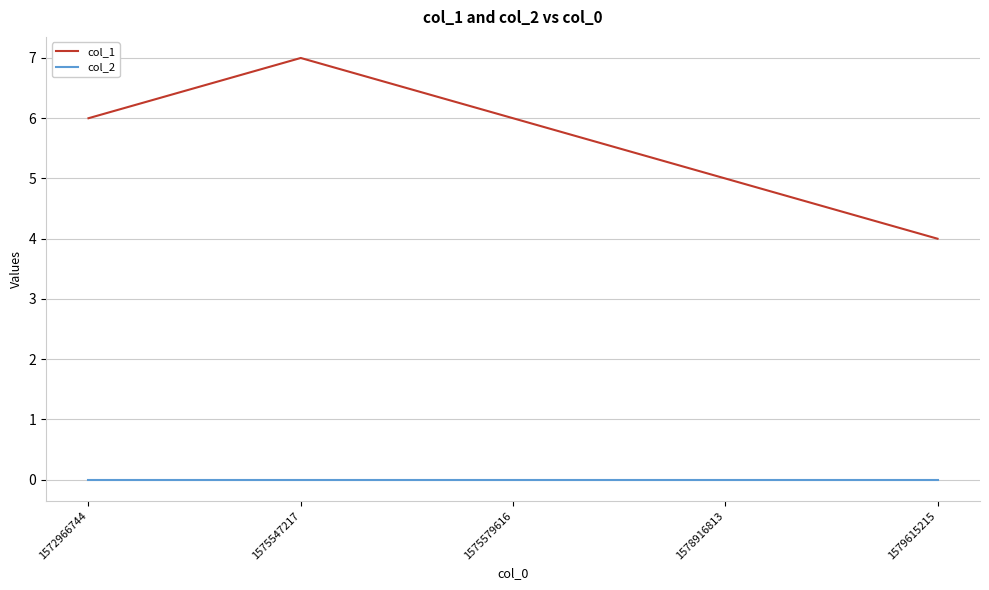

What value does the col_1 series have at 1579615215?

4